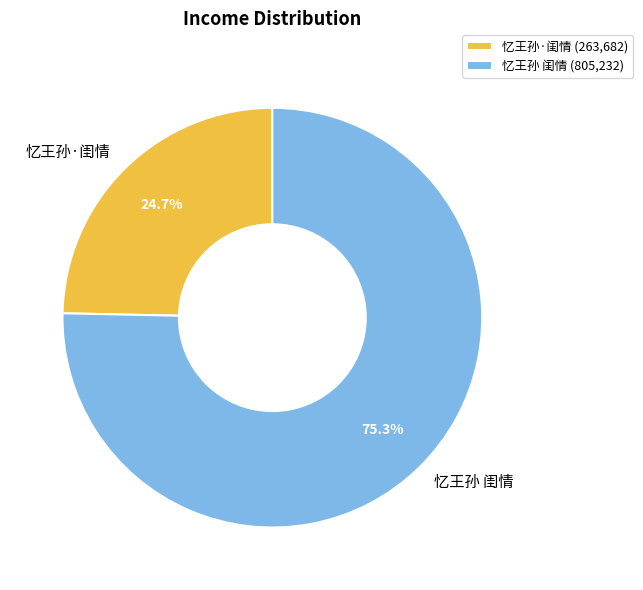

What is the smallest slice in the pie chart?

忆王孙·闺情